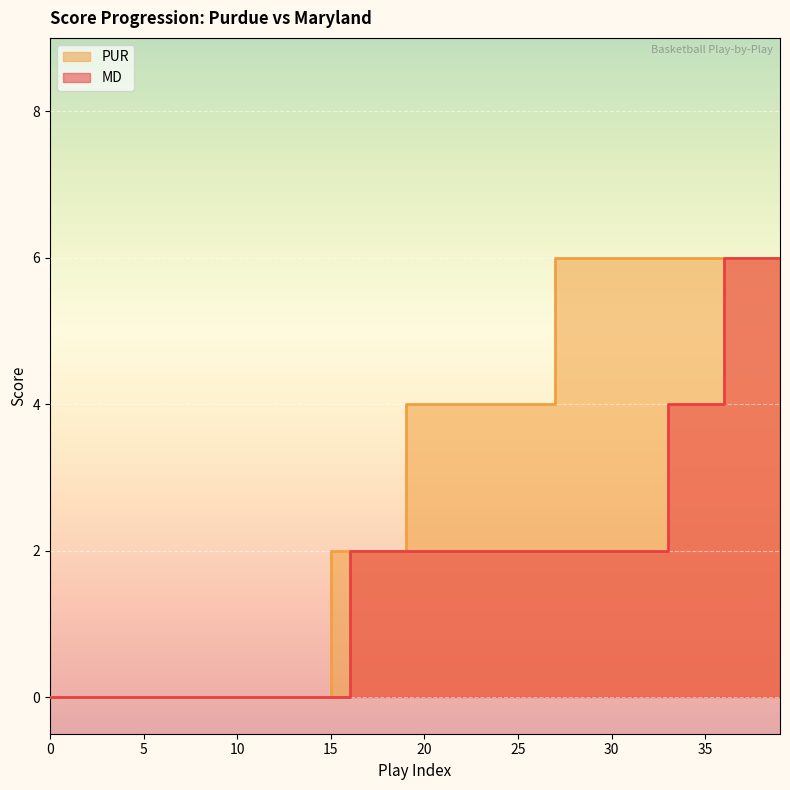

True or false: MD and PUR cross at least once.

False